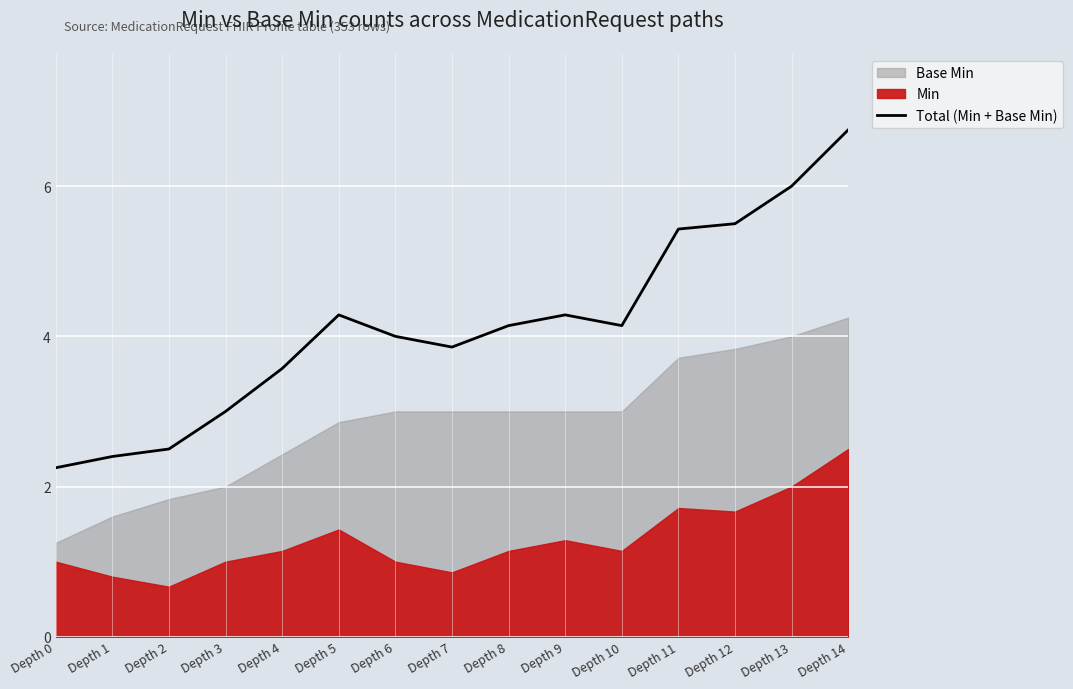

Rank the categories by value from lowest to highest.

Depth 0, Depth 1, Depth 2, Depth 3, Depth 4, Depth 7, Depth 6, Depth 8, Depth 10, Depth 5, Depth 9, Depth 11, Depth 12, Depth 13, Depth 14